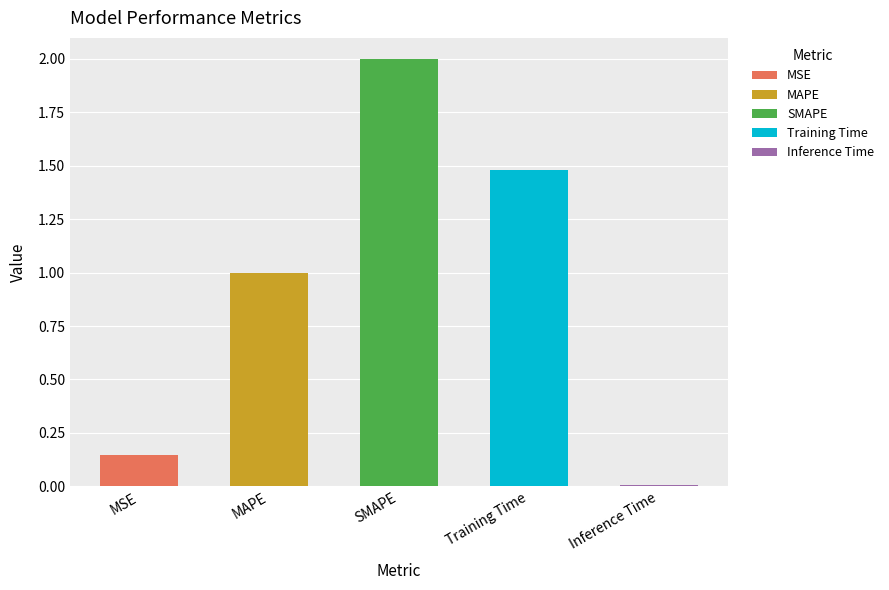

At which label is the value closest to 1?

MAPE